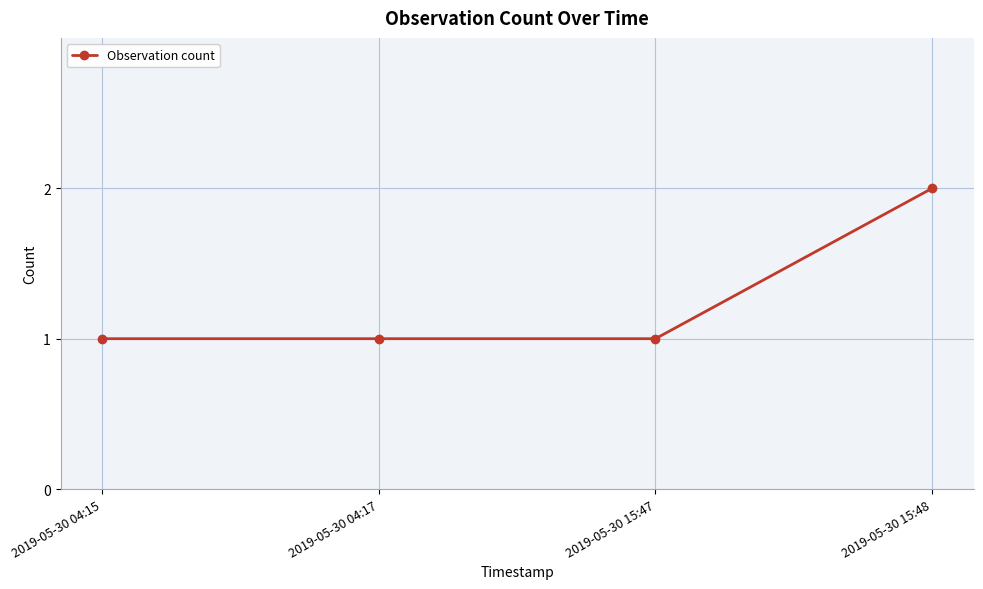

True or false: the data has more than 1 interior local peaks.

False